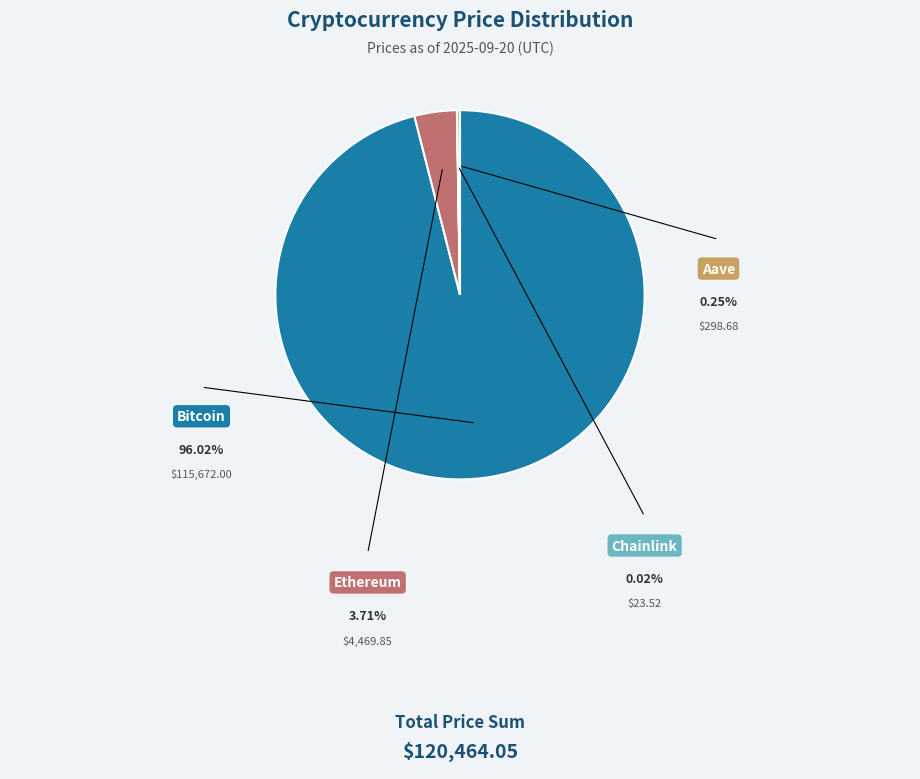

The Chainlink slice represents 0% of the pie. True or false?

True